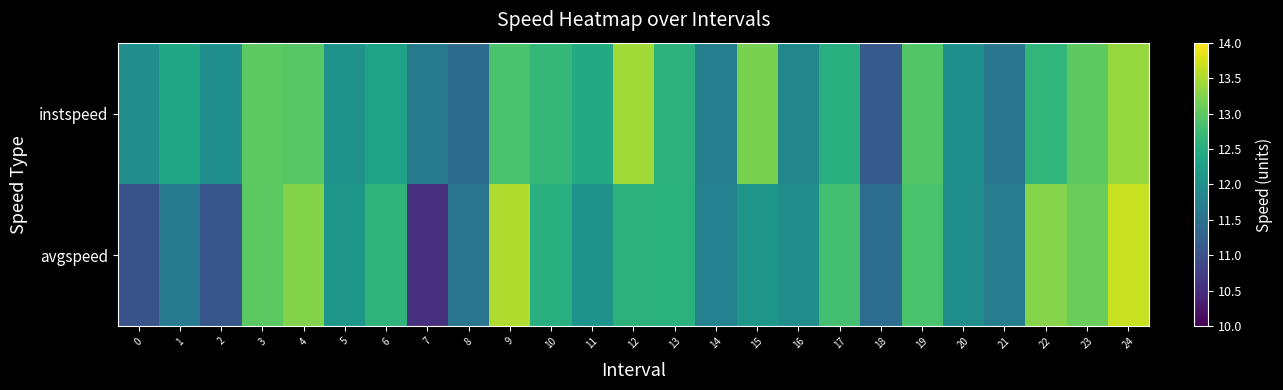

List the series in order of their overall mean, lowest first.

avgspeed, instspeed